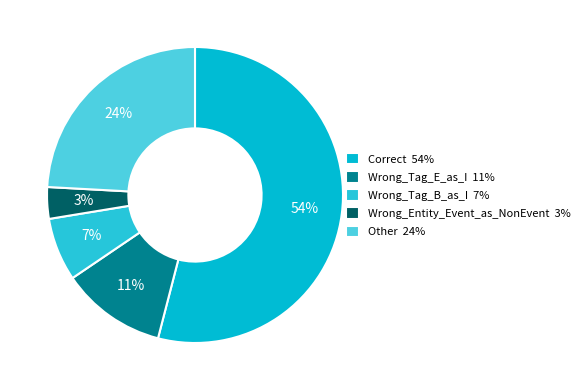

Which category has the smallest portion of the pie?

Wrong_Entity_Event_as_NonEvent